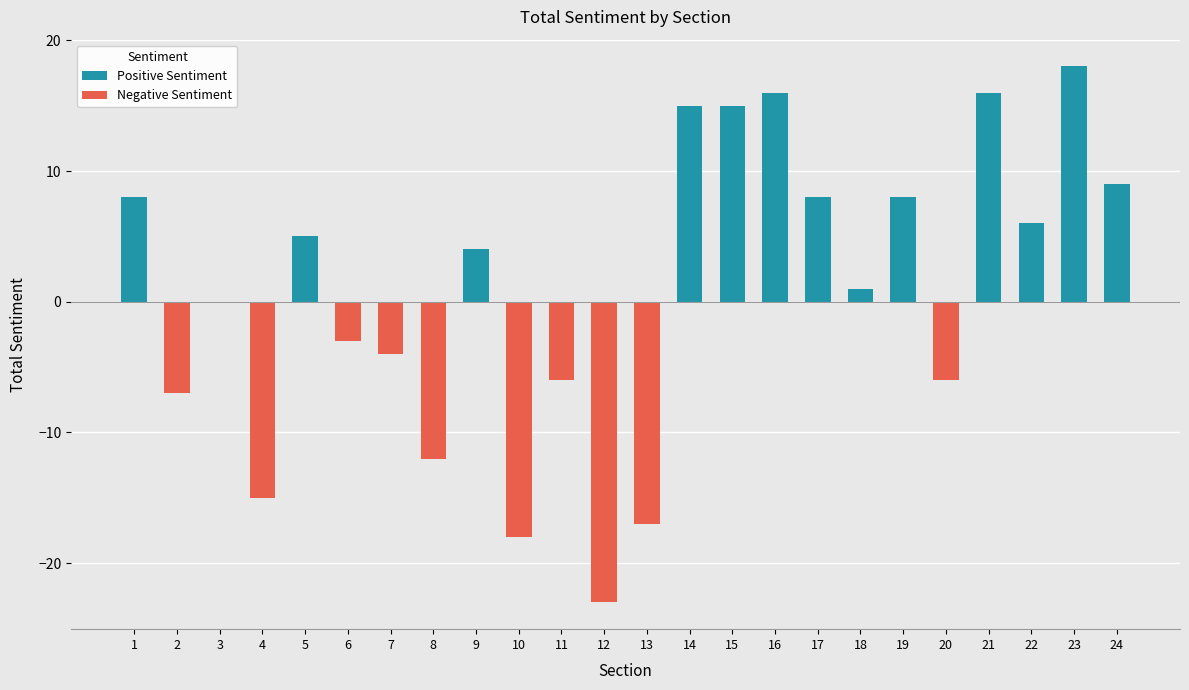

Rank the series by their average value, from highest to lowest.

Positive Sentiment, Negative Sentiment